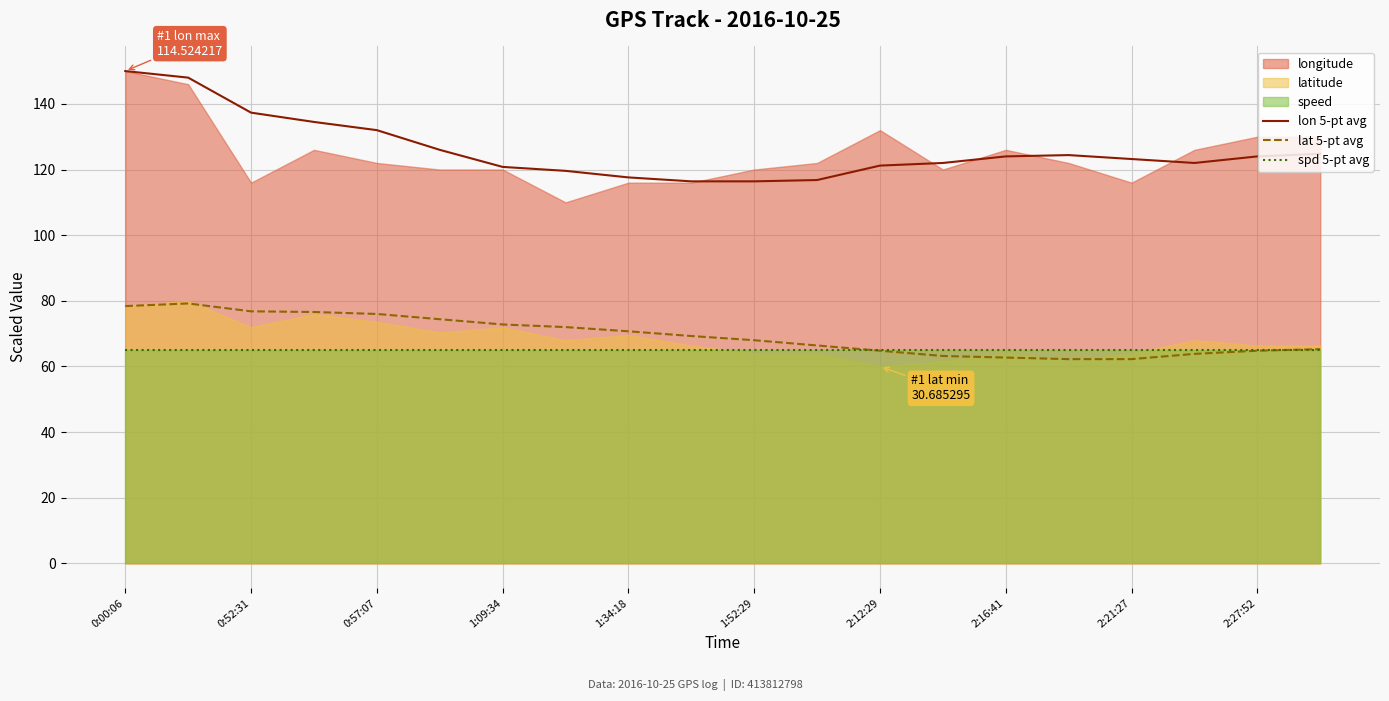

True or false: lon 5-pt avg and lat 5-pt avg cross at least once.

False